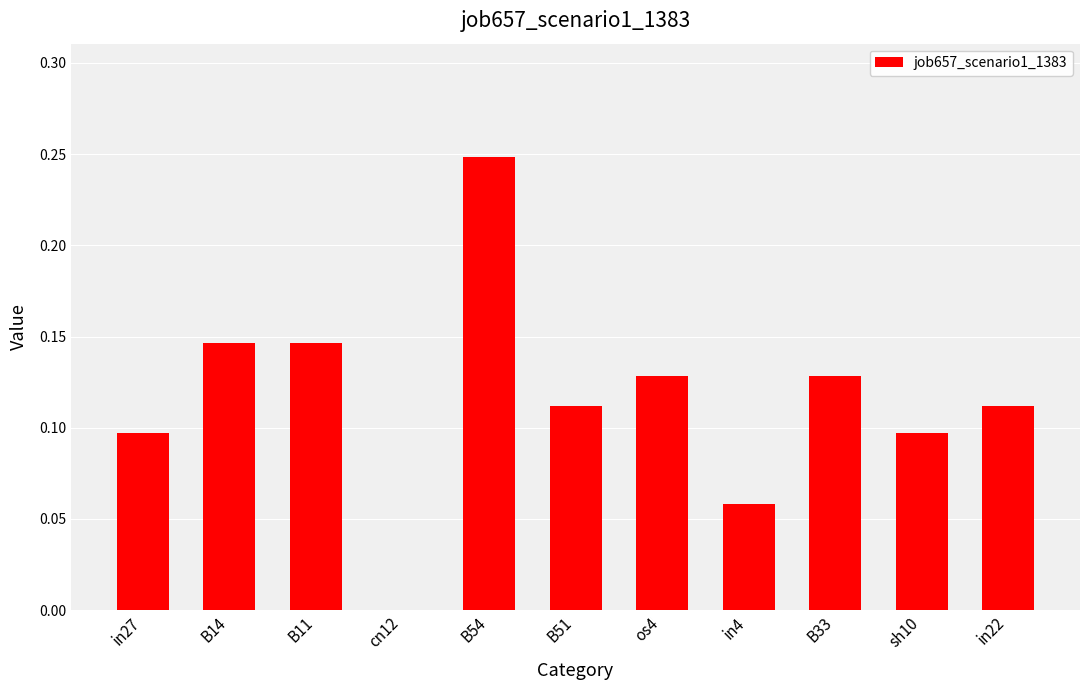

True or false: the data shows 0.3 at B11.

False